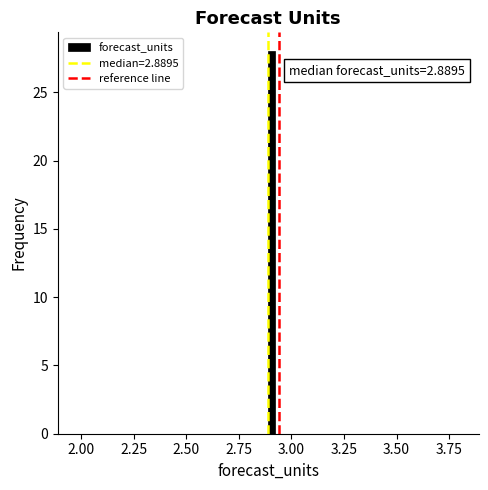

Around what value on the x-axis is the tallest bar? Give the approximate position of its centre, as read against the axis.

2.90